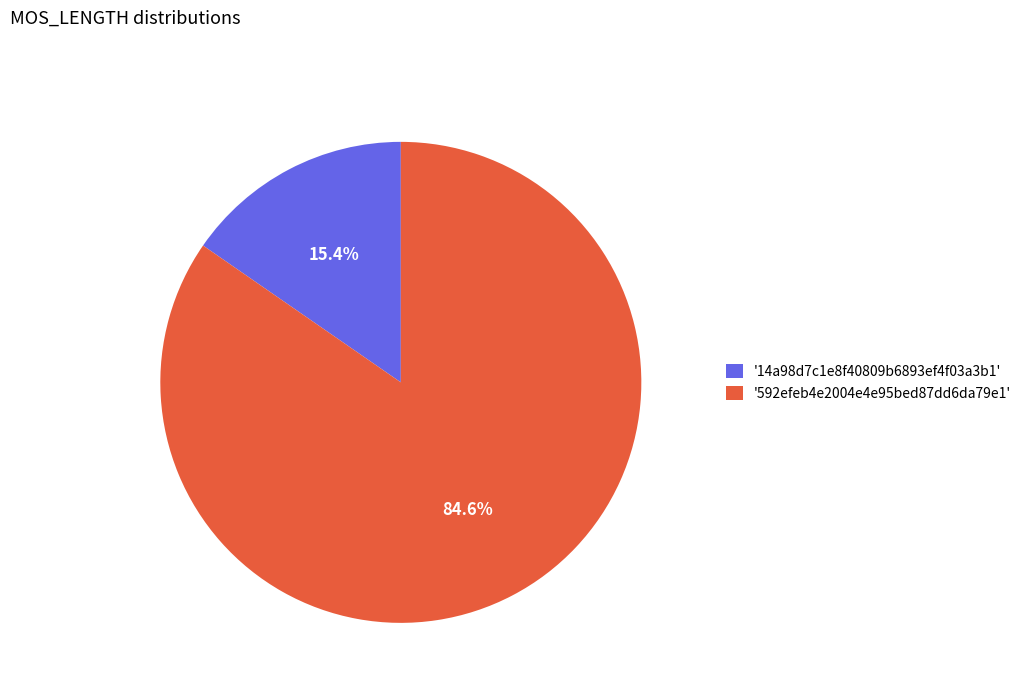

Does '14a98d7c1e8f40809b6893ef4f03a3b1' account for over 50% of the chart?

No